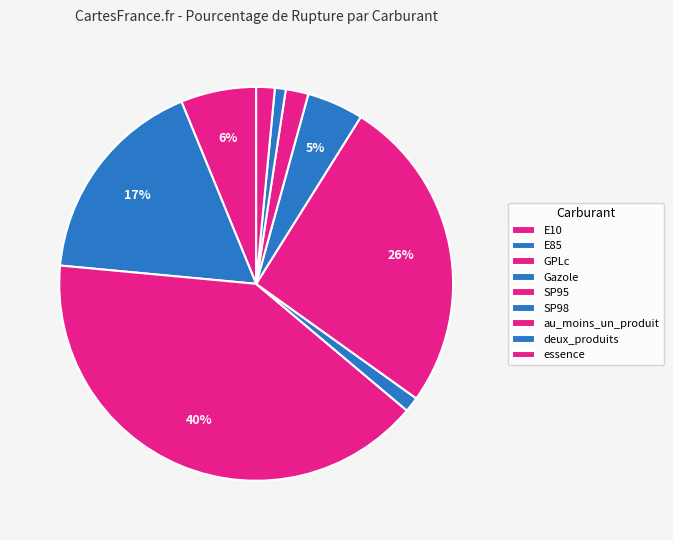

To the nearest percent, what percentage of the pie is GPLc?

40%